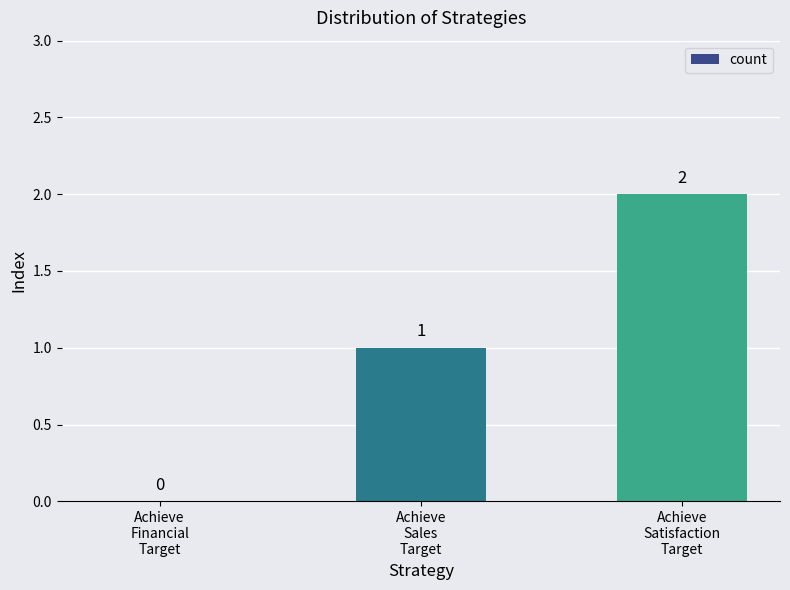

How many values are above zero?

2